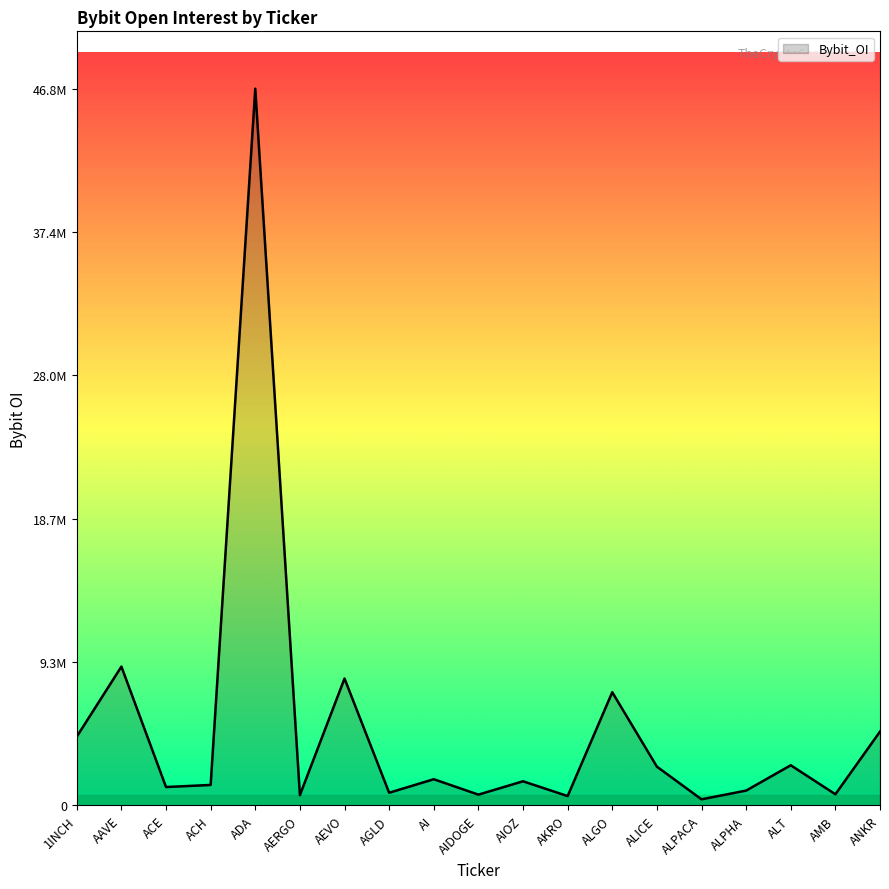

Does the chart have visible grid lines?

No